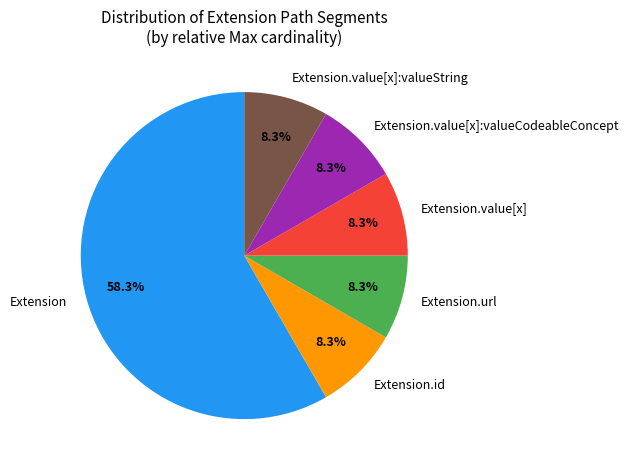

To the nearest percent, what percentage of the pie is Extension.url?

8%